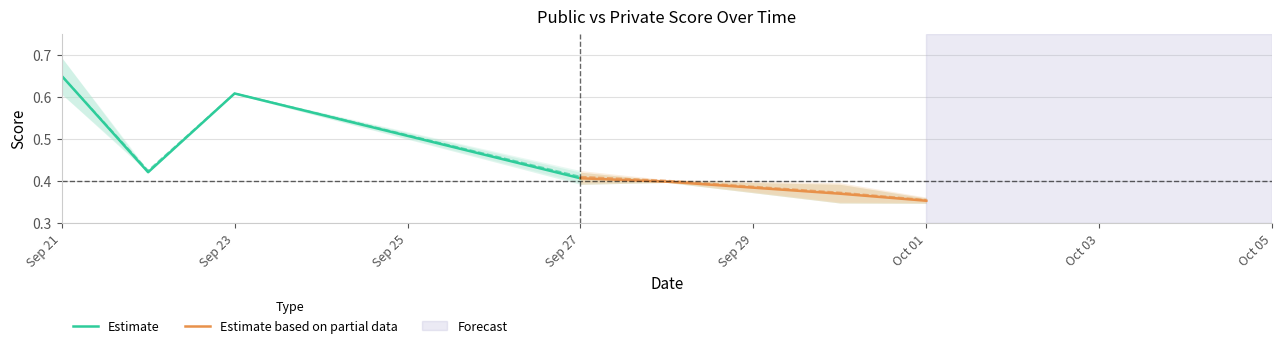

Is it true that Estimate based on partial data equals 0.2 at Oct 01?

False